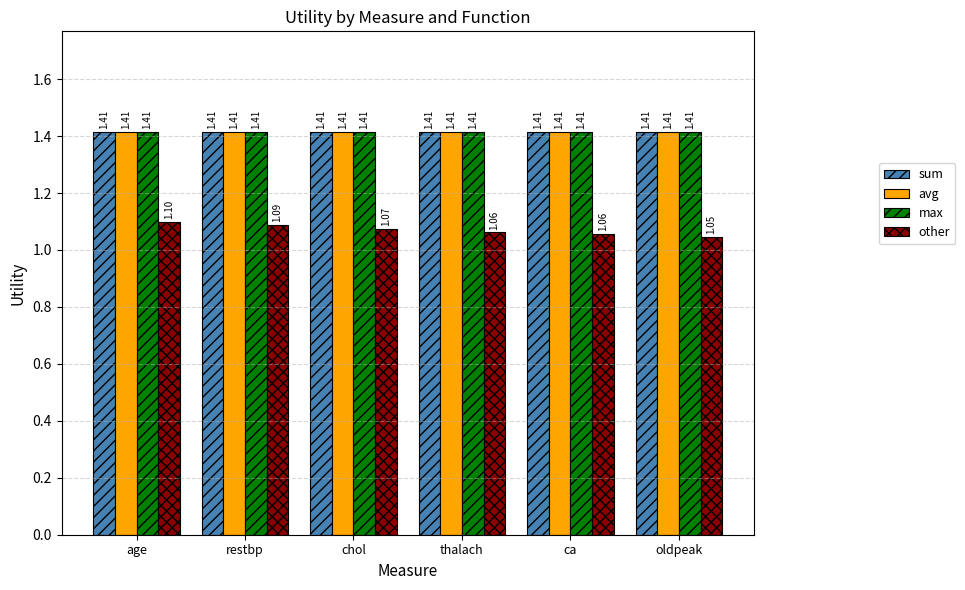

At which category does the chart reach its minimum across all series?

oldpeak